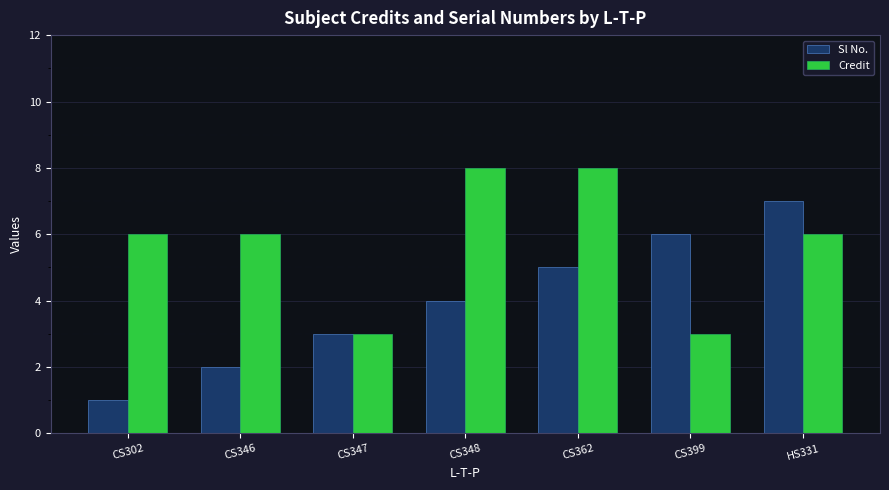

What is the sum of all Sl No. values?

28